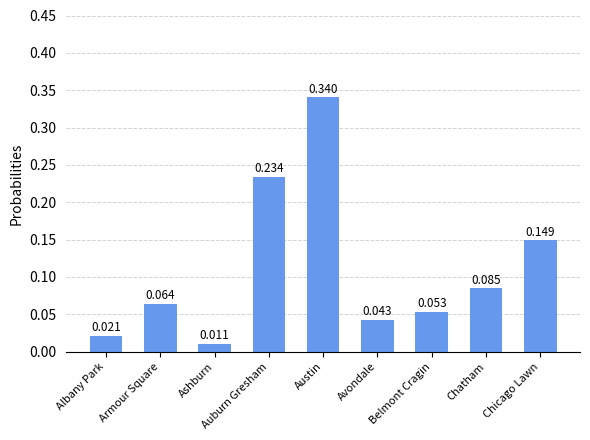

At which label is the value closest to 0?

Ashburn